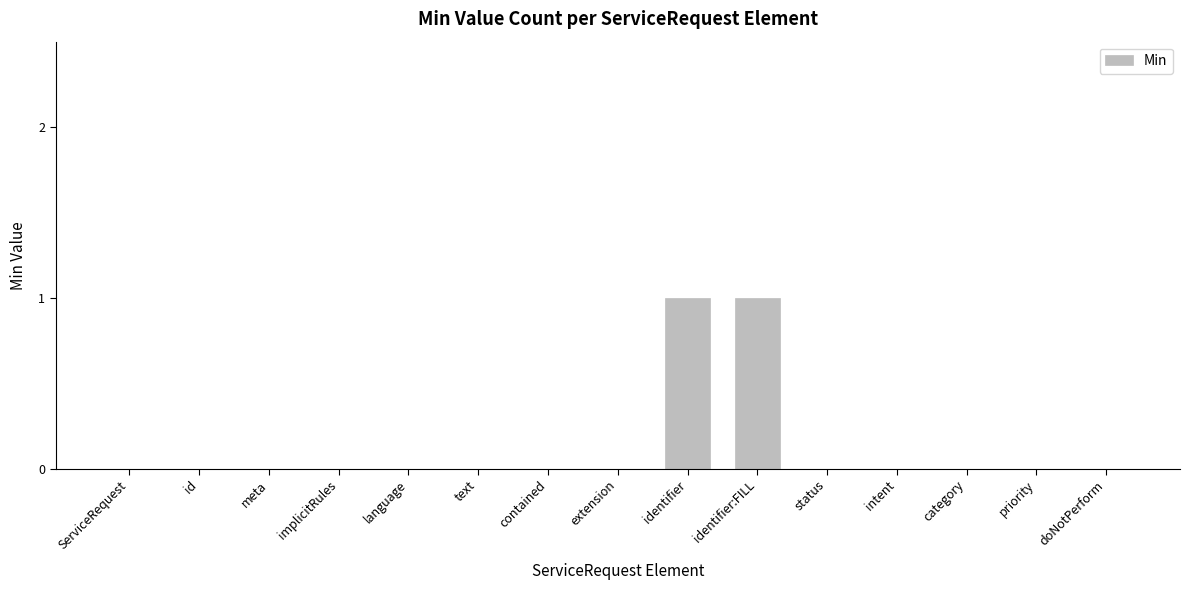

The chart shows a value of 0 at text. True or false?

True